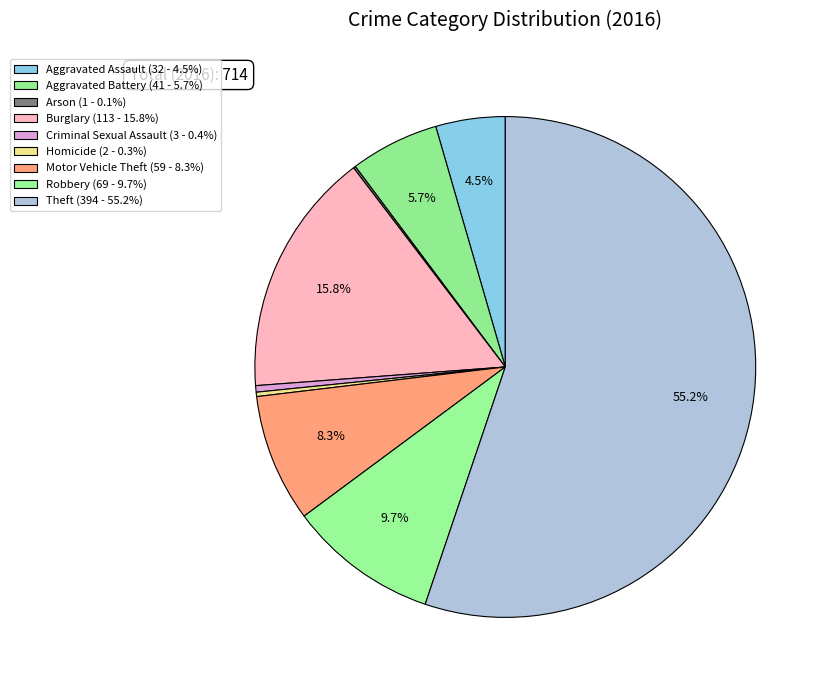

To the nearest percent, what is the average slice percentage?

11%